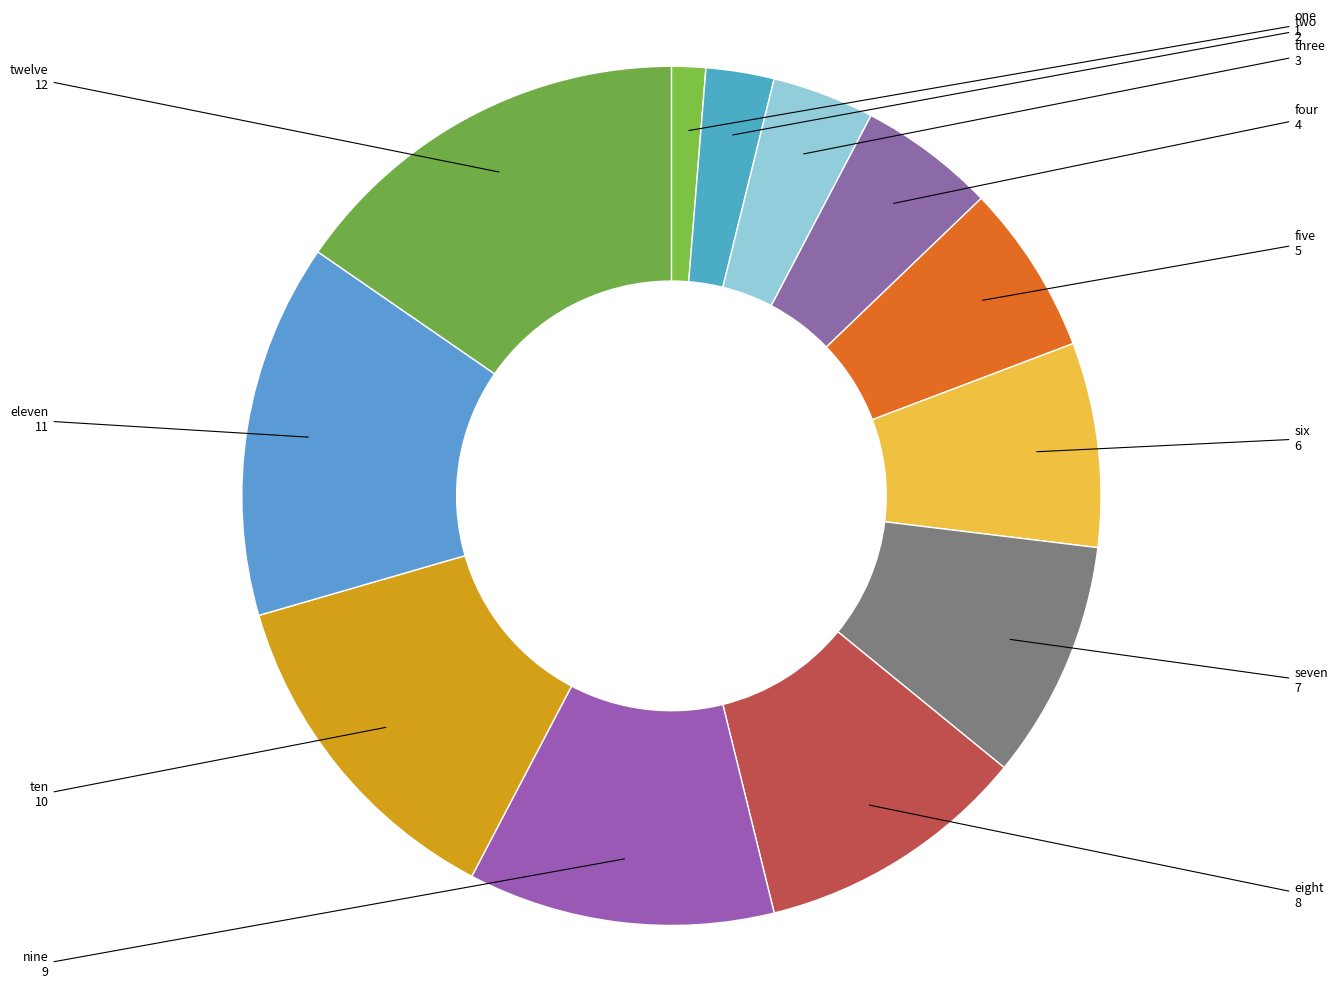

What is the ratio of the value at three to the value at two?

1.5